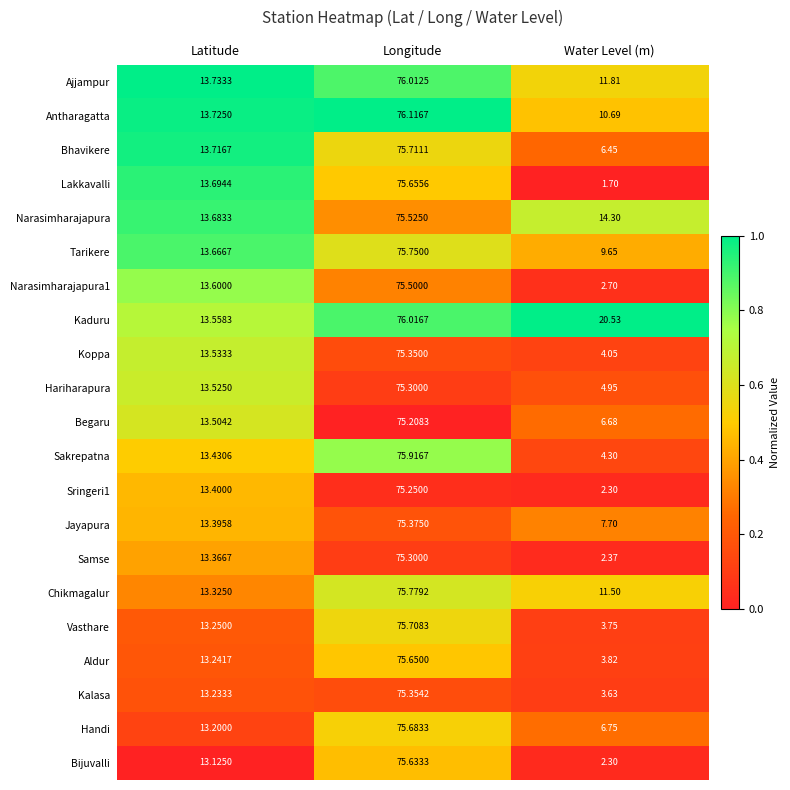

How many distinct data groups are displayed?

21